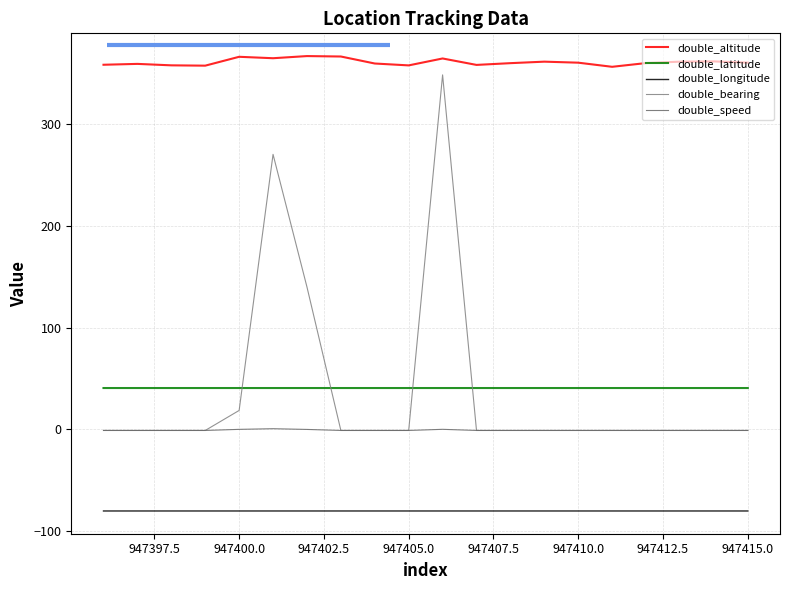

True or false: double_altitude and double_speed intersect in this chart.

False